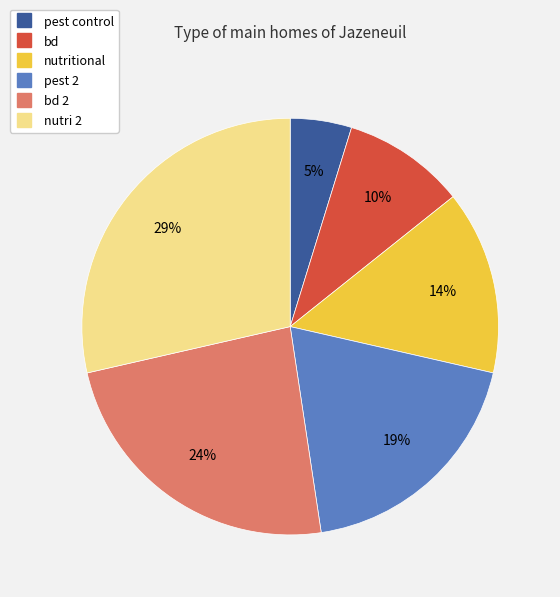

To the nearest percent, what is the difference between the largest and smallest slice percentages?

24%